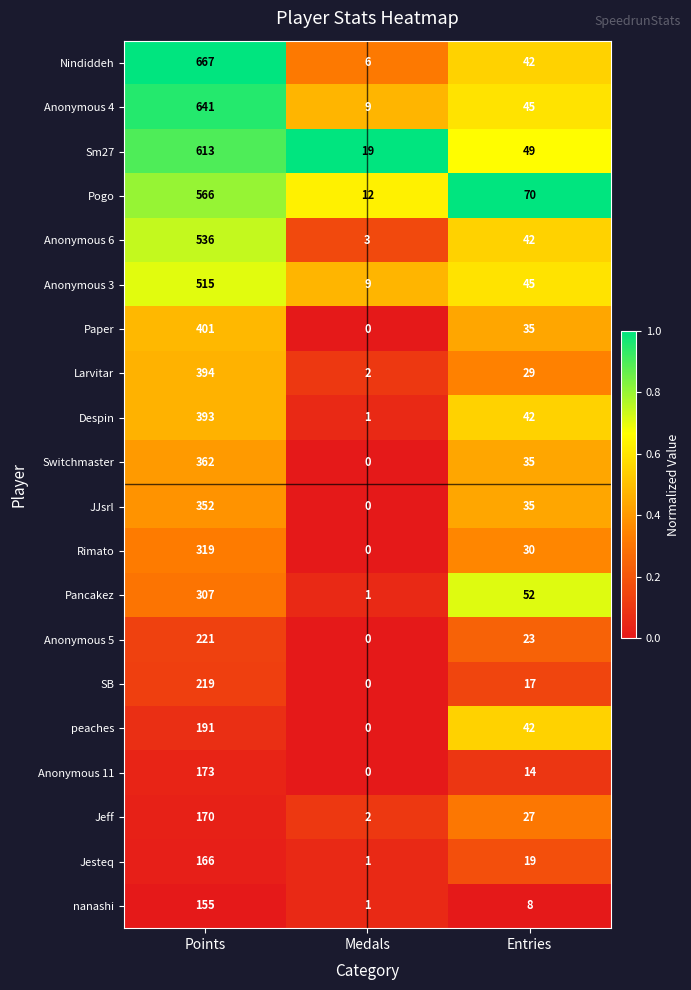

How many data points does each series have?

3